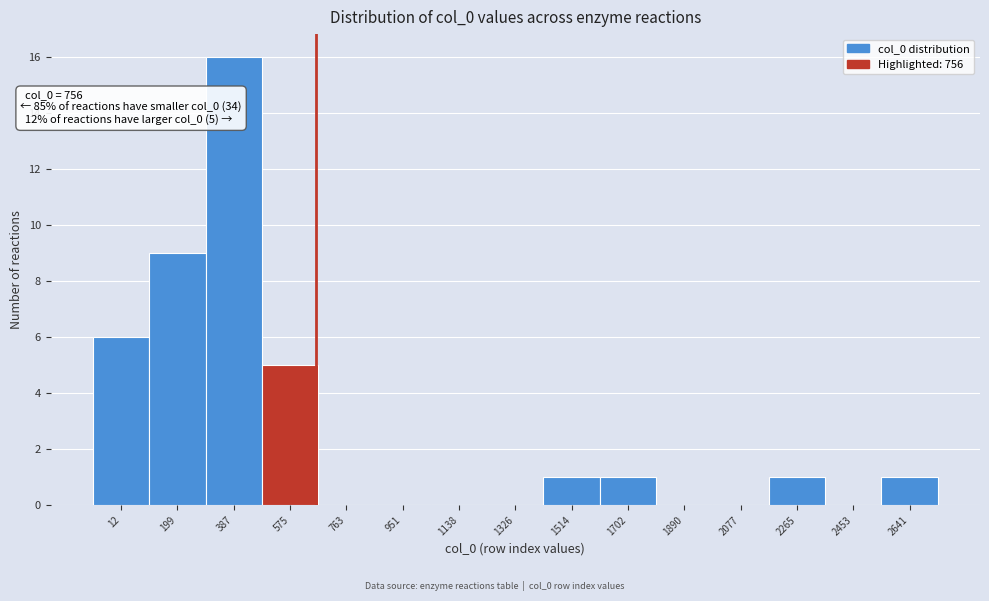

Reading left to right, transcribe all the data shown in this chart.

12=6	199=9	387=16	575=5	763=0	951=0	1138=0	1326=0	1514=1	1702=1	1890=0	2077=0	2265=1	2453=0	2641=1